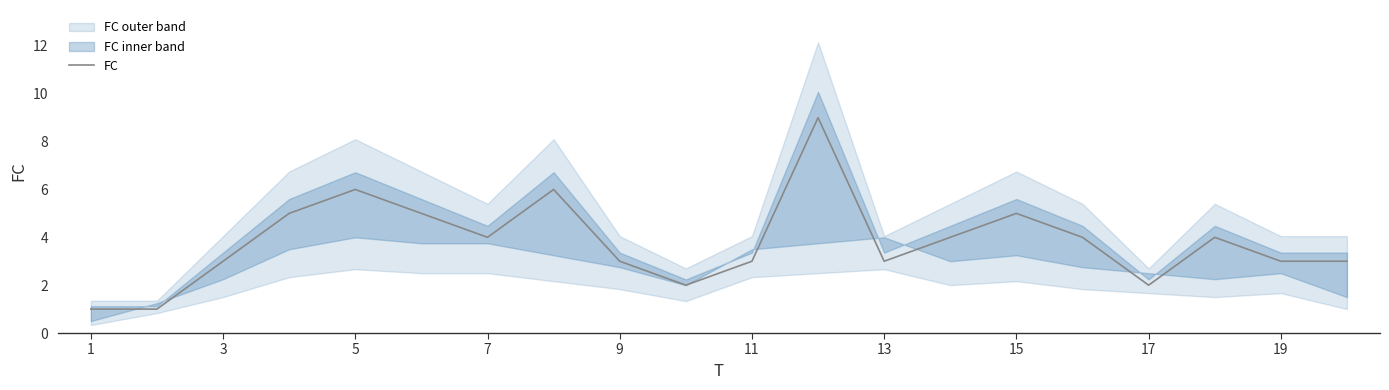

The value of FC at 13 is 1. True or false?

False